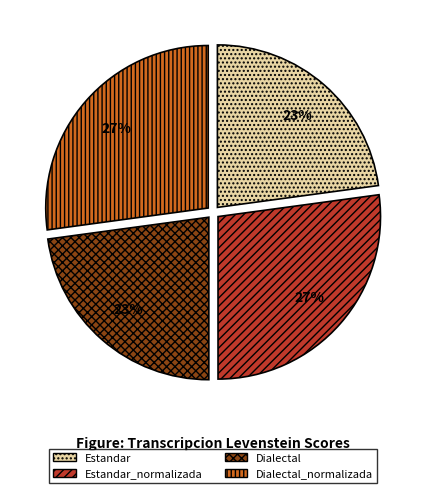

To the nearest percent, what is the average slice percentage?

25%